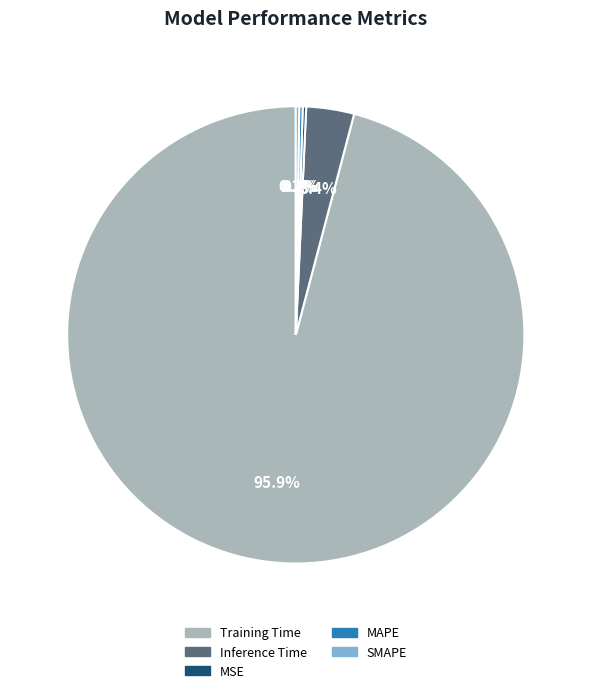

What percentage is NOT represented by Inference Time?

96.6%